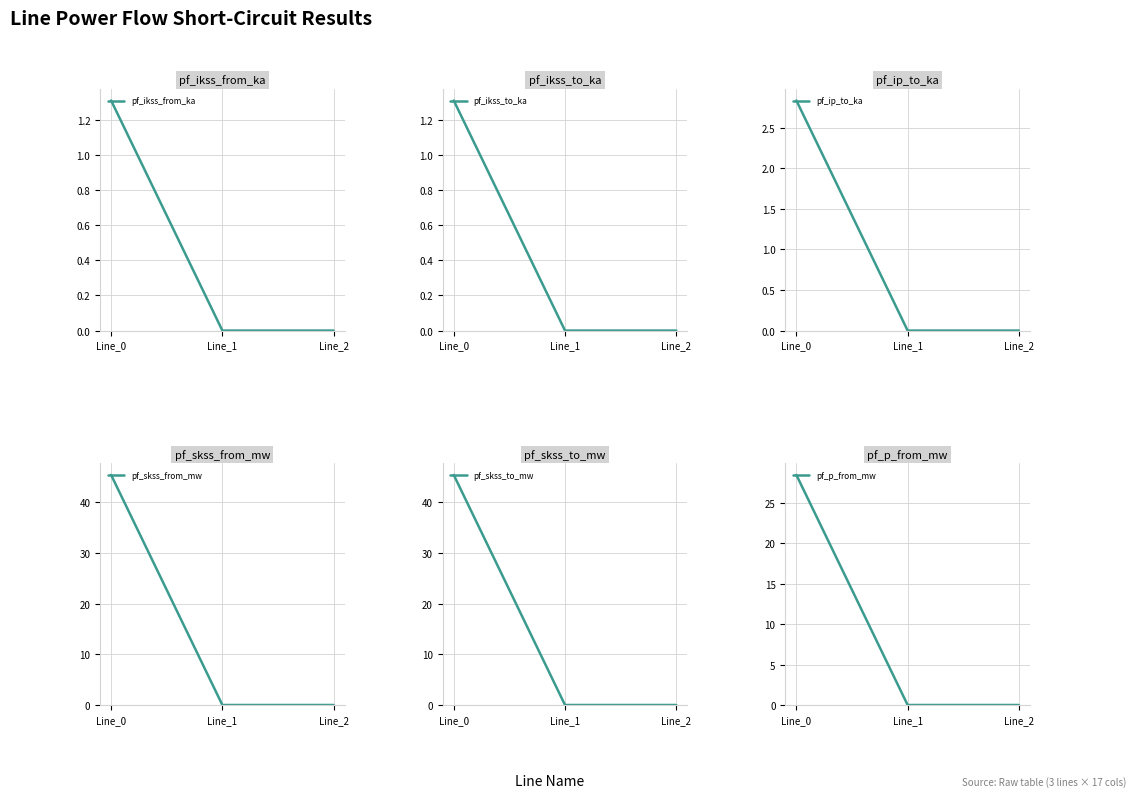

Between Line_1 and Line_0, which is larger?

Line_0